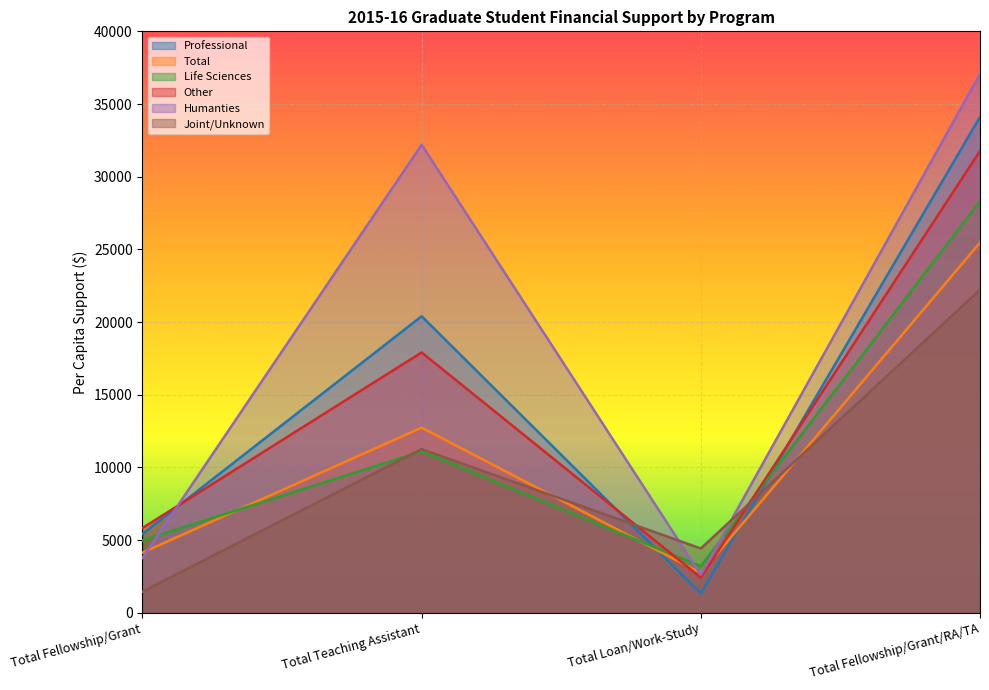

Between Total Fellowship/Grant and Total Teaching Assistant, which series saw the biggest shift?

Humanties